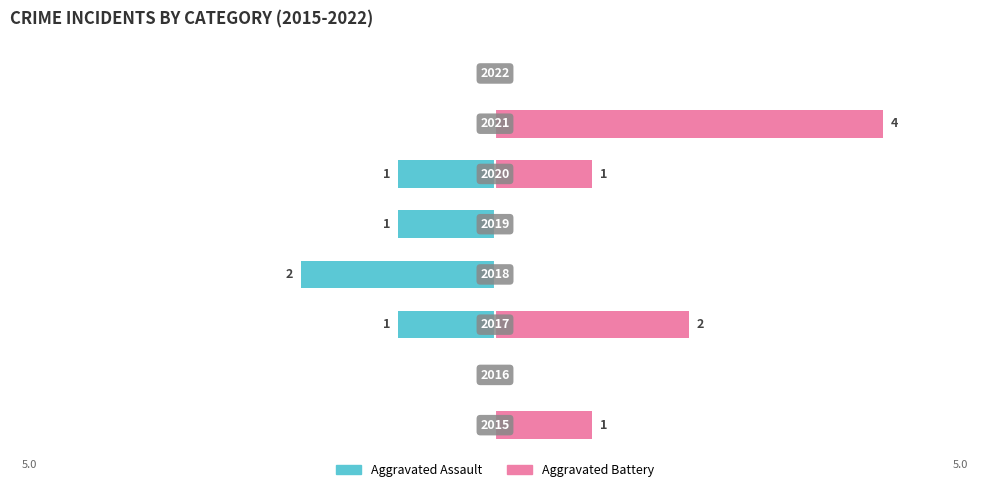

Which series changed the most between −4 and 2?

Aggravated Assault